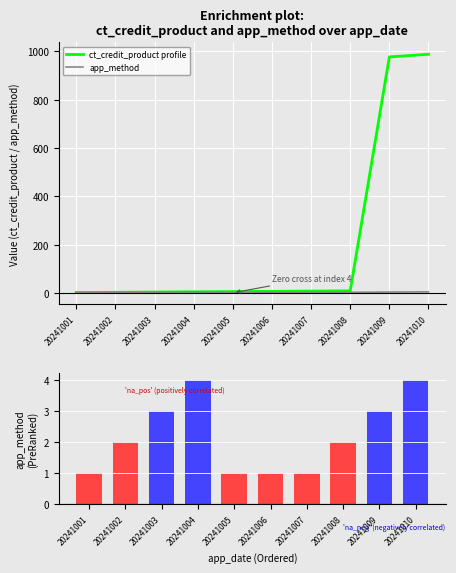

Reading left to right, transcribe all the data shown in this chart.

ct_credit_product: 1	2	3	4	5	6	7	8	977	988
app_method: 1	2	3	4	1	1	1	2	3	4
app_method (ranked): 1	2	3	4	1	1	1	2	3	4